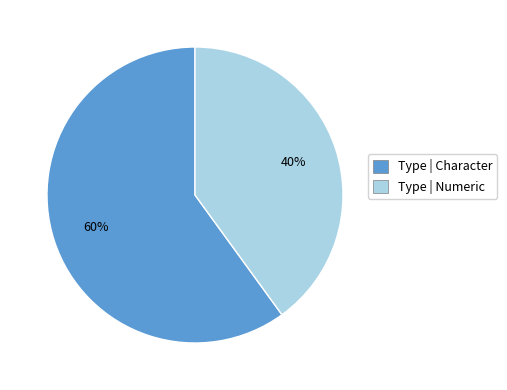

Is there any slice that represents more than half of the pie?

Yes